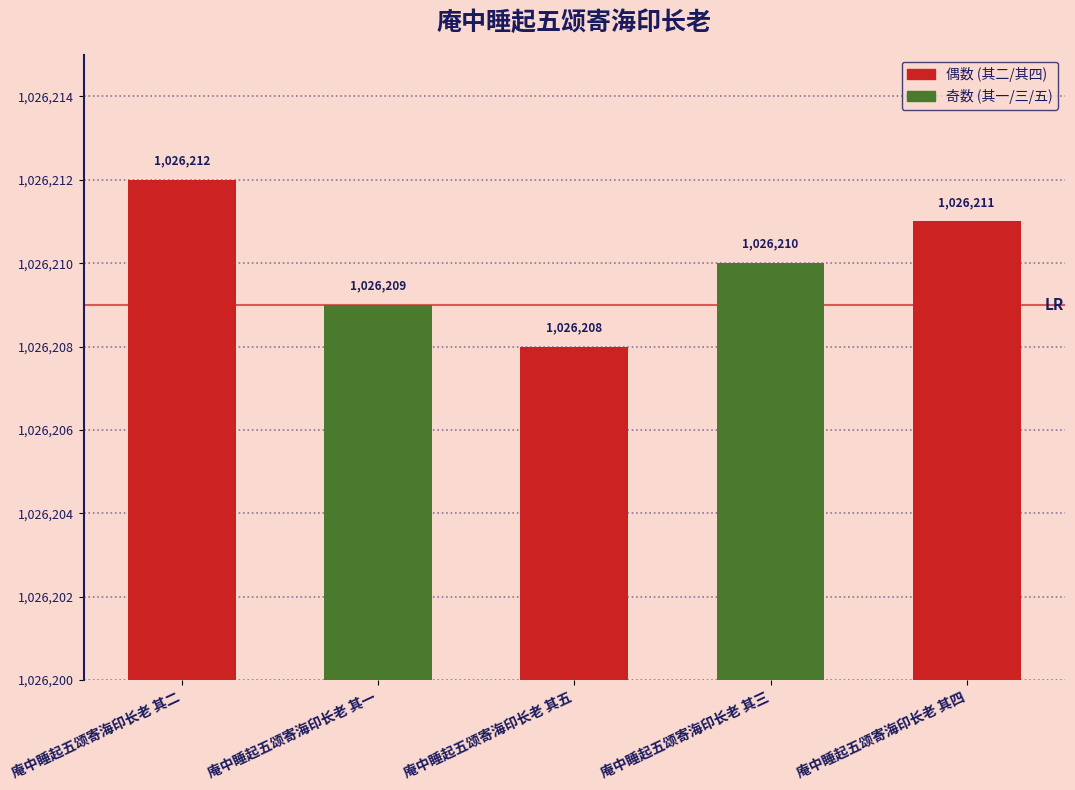

What is the sum of all values?

5131050